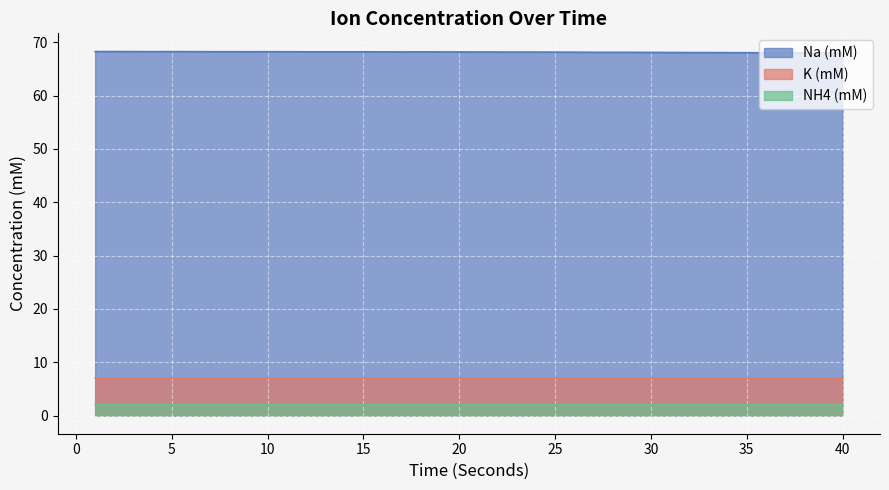

Which series has the widest spread of values?

Na (mM)